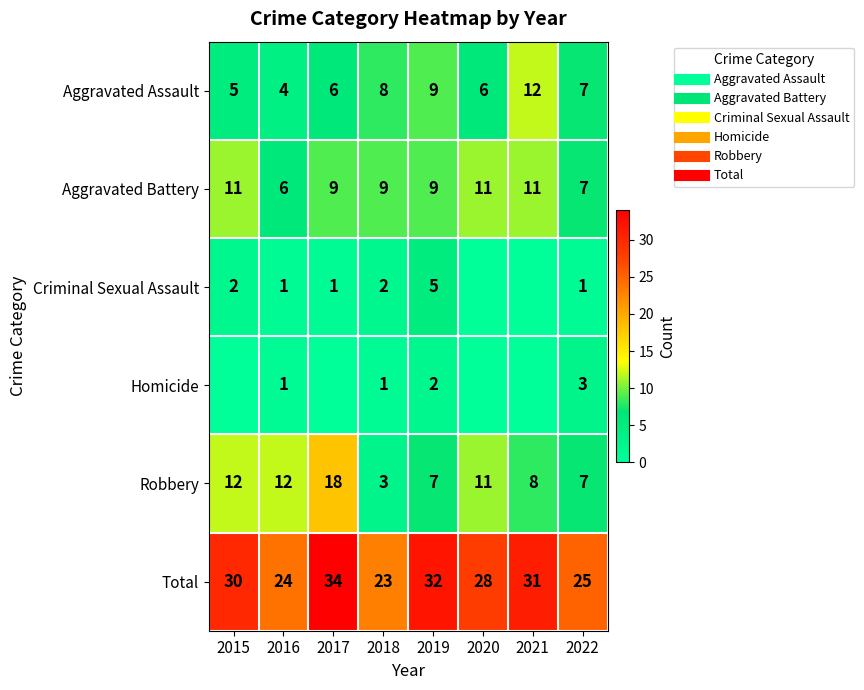

At which label does Robbery first exceed 11?

2015